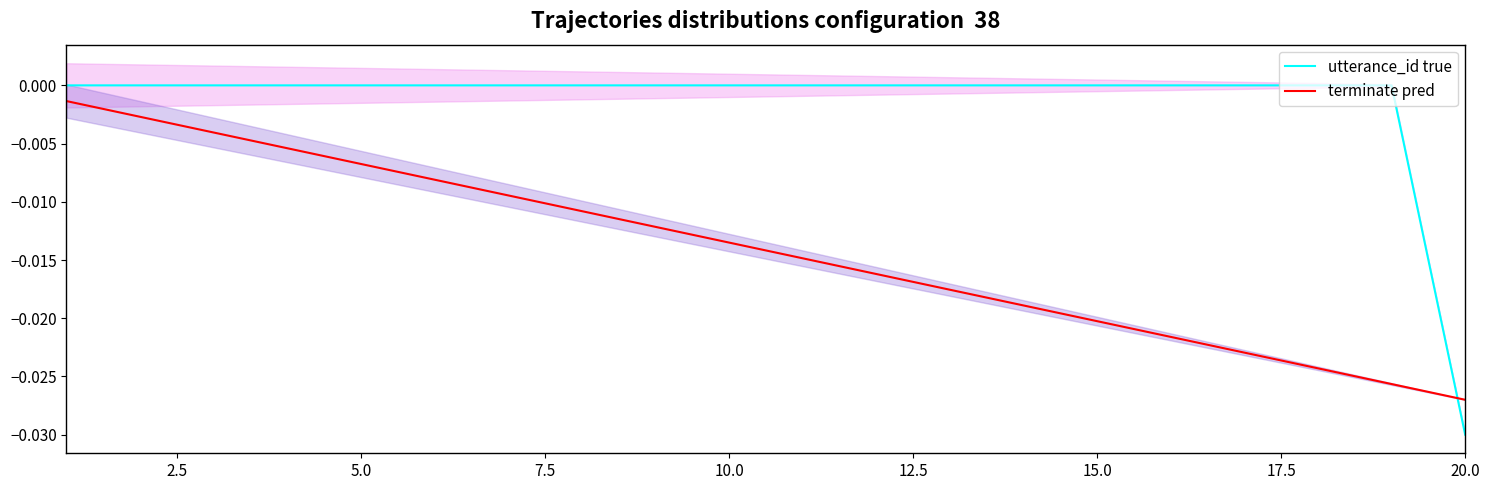

True or false: terminate pred has more than 1 points higher than both neighbors.

False